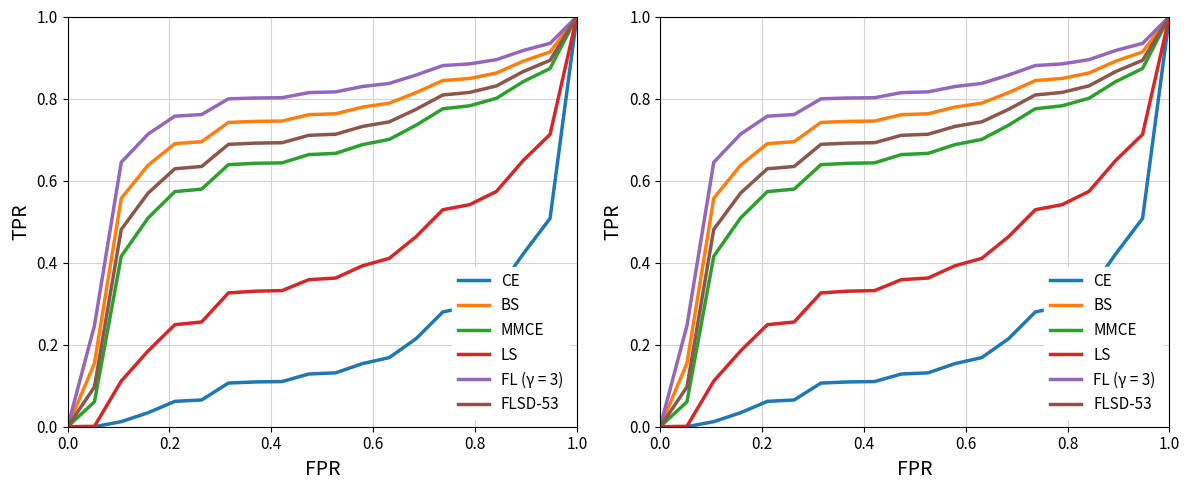

What is the greatest value displayed?

1.0